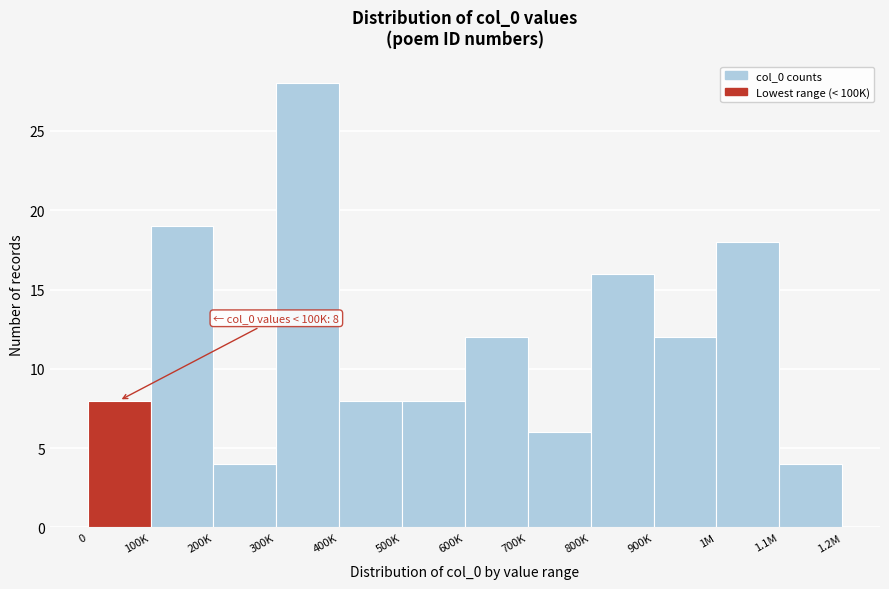

Reading right to left, list all the values displayed in this chart.

1.1M=4	1M=18	900K=12	800K=16	700K=6	600K=12	500K=8	400K=8	300K=28	200K=4	100K=19	0=8